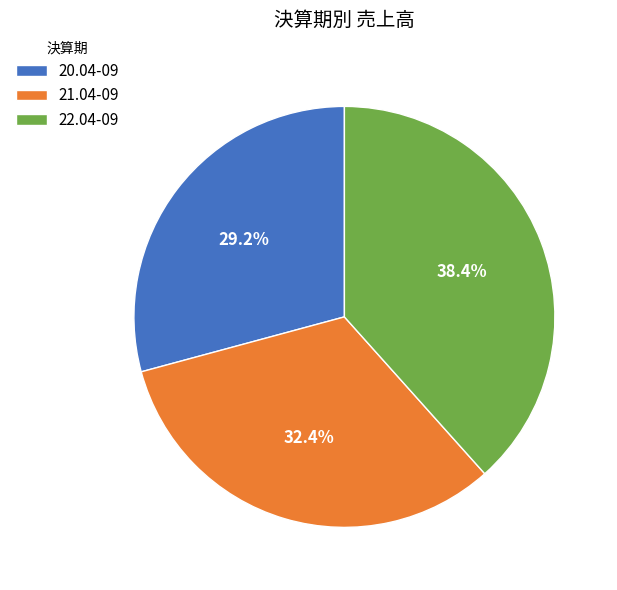

To the nearest percent, what is the difference between the largest and smallest slice percentages?

9%